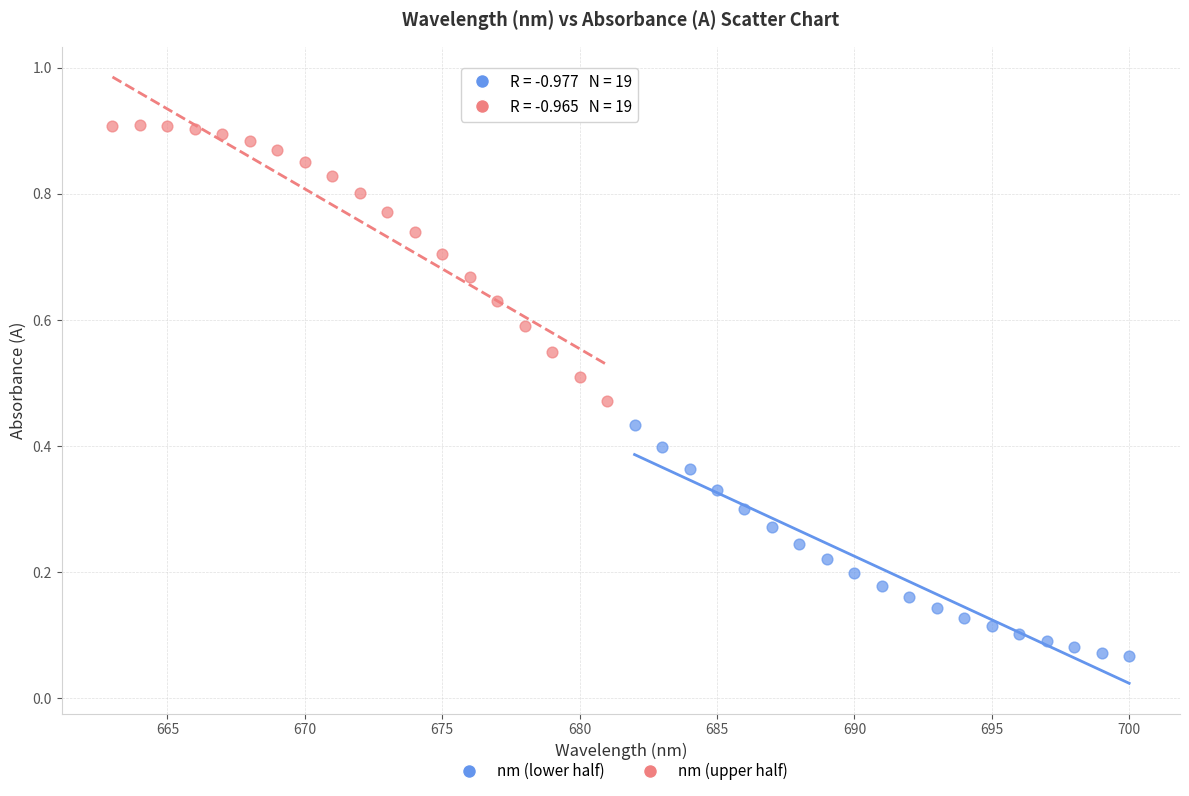

Which series reaches the minimum Y coordinate?

nm (lower half)